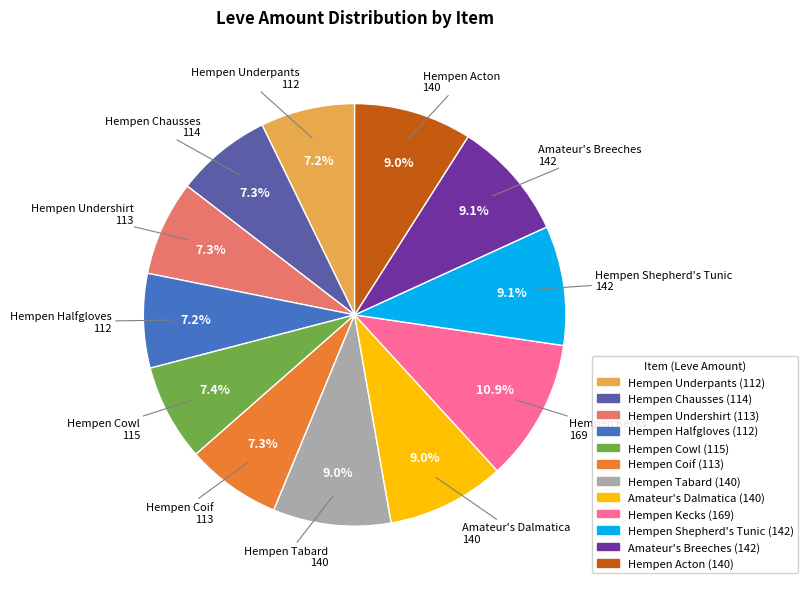

Count the number of slices in the pie.

12